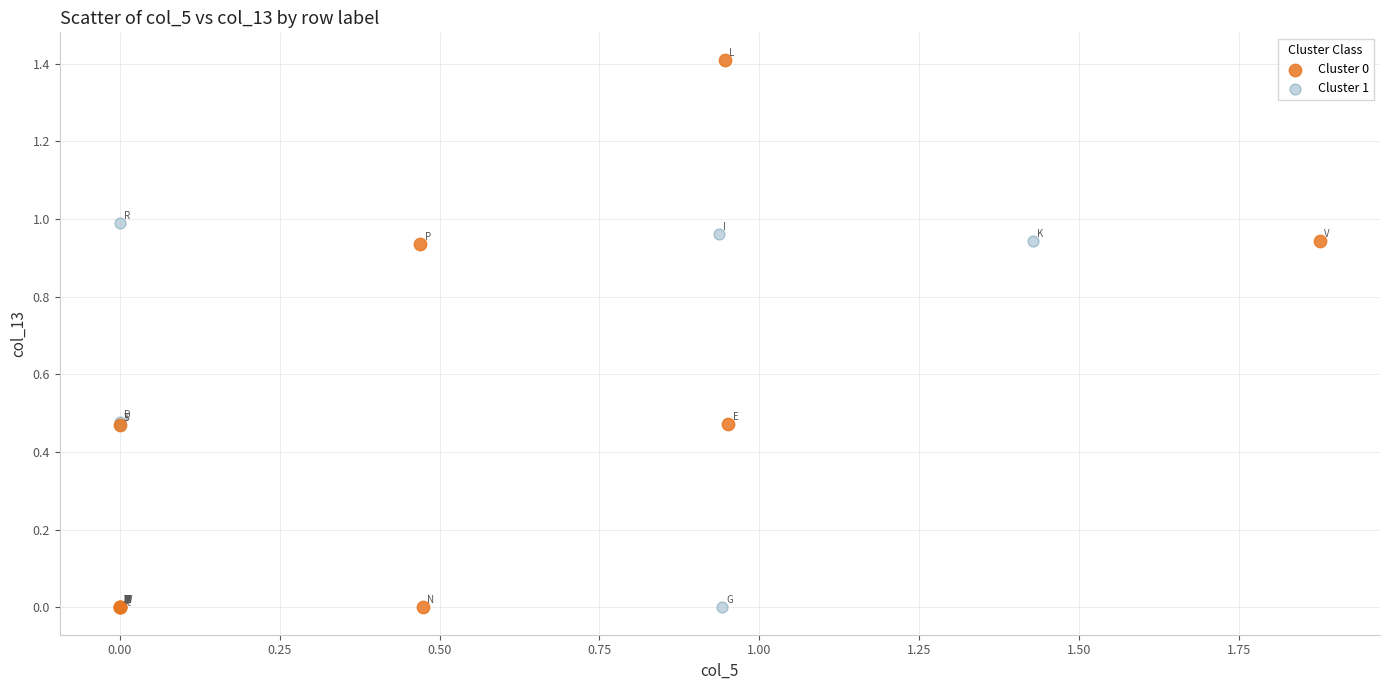

What are all the series names shown in the legend?

Cluster 0, Cluster 1